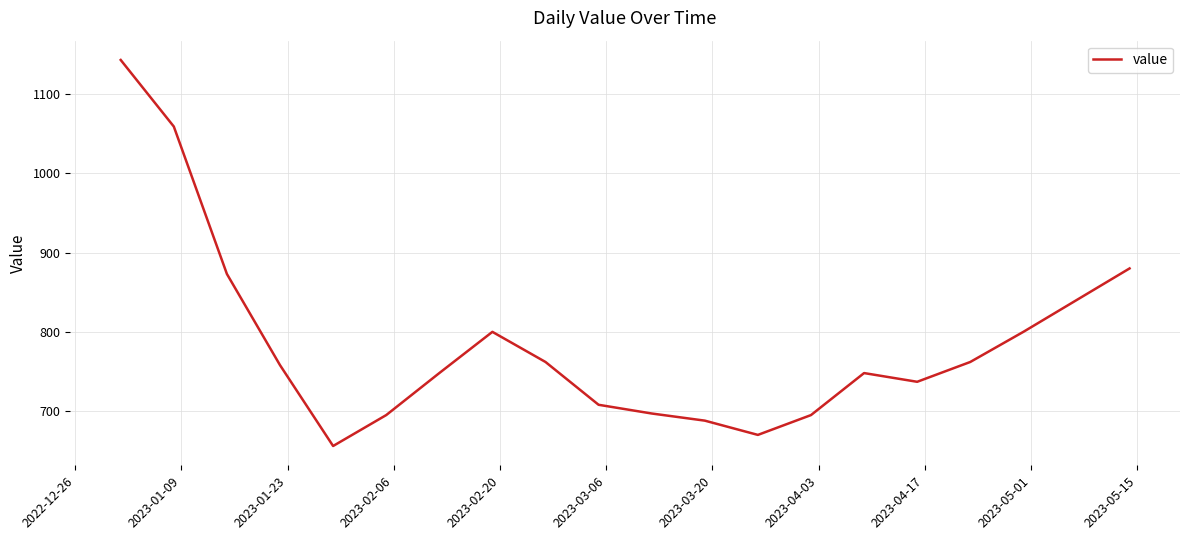

What is the greatest value displayed?

1143